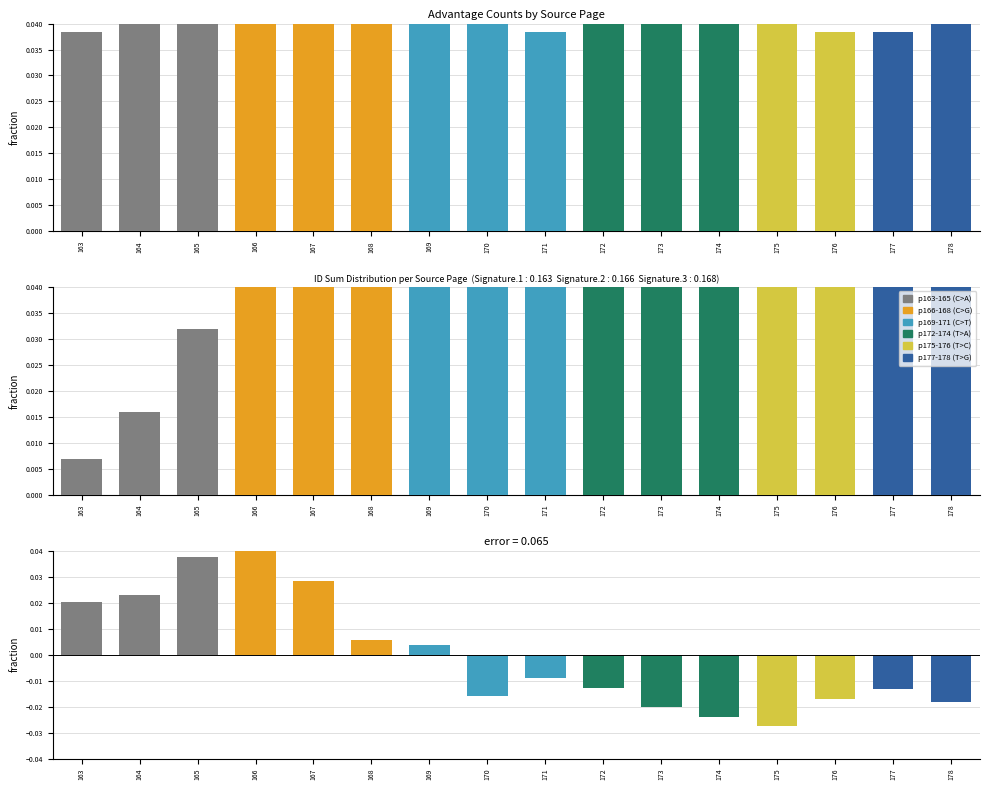

Reading left to right, list all the values displayed in this chart.

src_counts: 163=0.0	164=0.1	165=0.1	166=0.1	167=0.1	168=0.1	169=0.1	170=0.1	171=0.0	172=0.1	173=0.1	174=0.1	175=0.1	176=0.0	177=0.0	178=0.1
id_sums: 163=0.0	164=0.0	165=0.0	166=0.1	167=0.1	168=0.1	169=0.1	170=0.1	171=0.1	172=0.1	173=0.1	174=0.1	175=0.1	176=0.1	177=0.1	178=0.1
diff_pos: 163=0.0	164=0.0	165=0.0	166=0.0	167=0.0	168=0.0	169=0.0	170=0.0	171=0.0	172=0.0	173=0.0	174=0.0	175=0.0	176=0.0	177=0.0	178=0.0
diff_neg: 163=0.0	164=0.0	165=0.0	166=0.0	167=0.0	168=0.0	169=0.0	170=-0.0	171=-0.0	172=-0.0	173=-0.0	174=-0.0	175=-0.0	176=-0.0	177=-0.0	178=-0.0